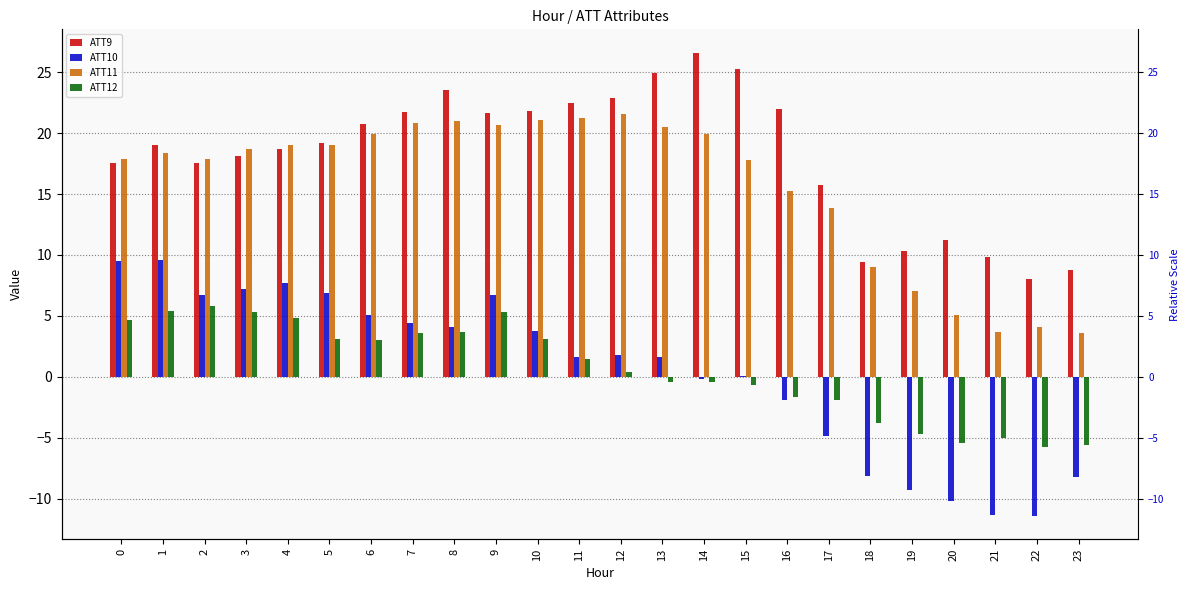

What is the difference between the maximum and minimum values in the ATT10 series?

21.0